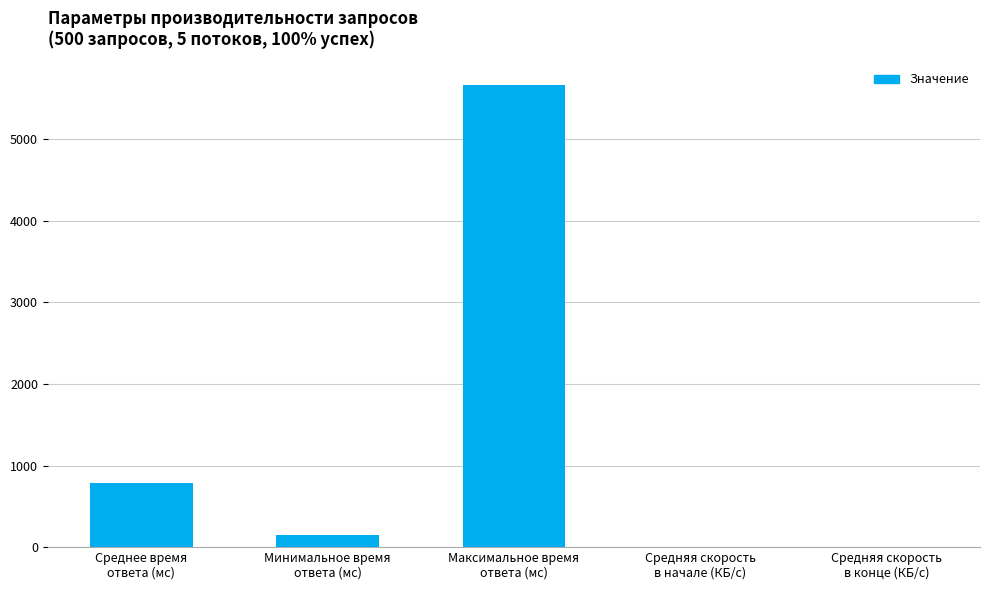

True or false: the data shows 9788.1 at Максимальное время
ответа (мс).

False